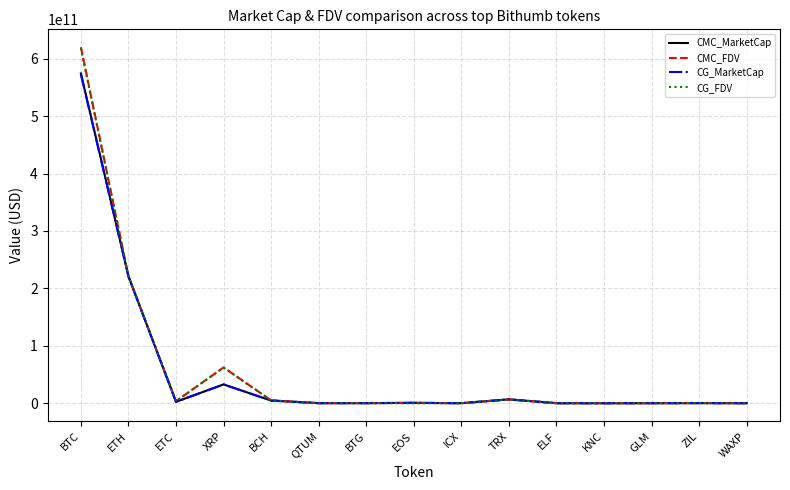

At which category is the sum across all series the highest?

BTC